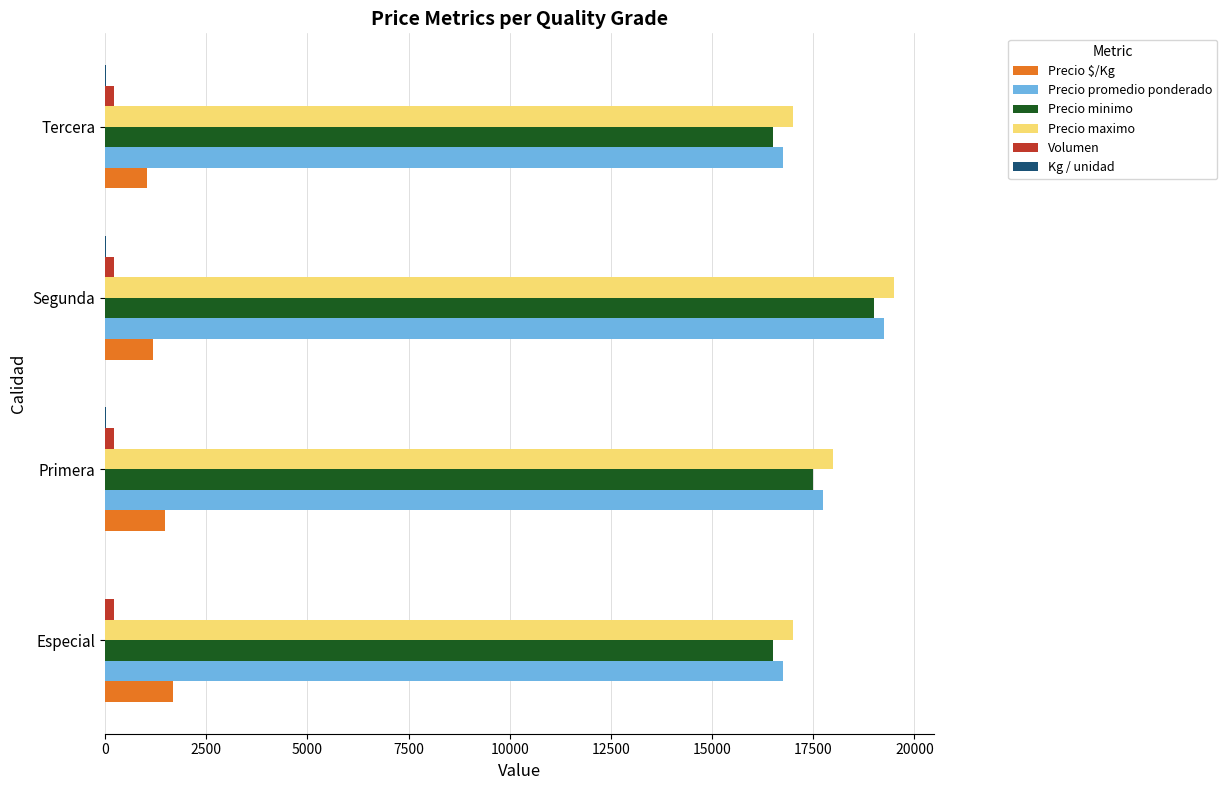

Is it true that Precio maximo equals 18000 at Primera?

True